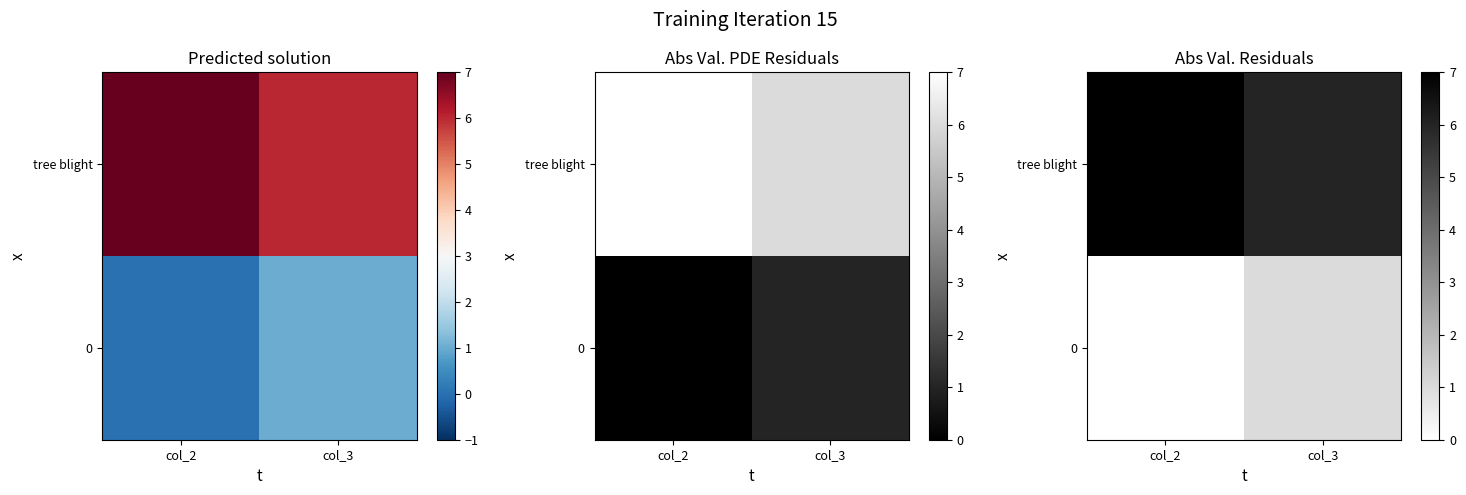

The value of 0 at col_3 is 1. True or false?

False